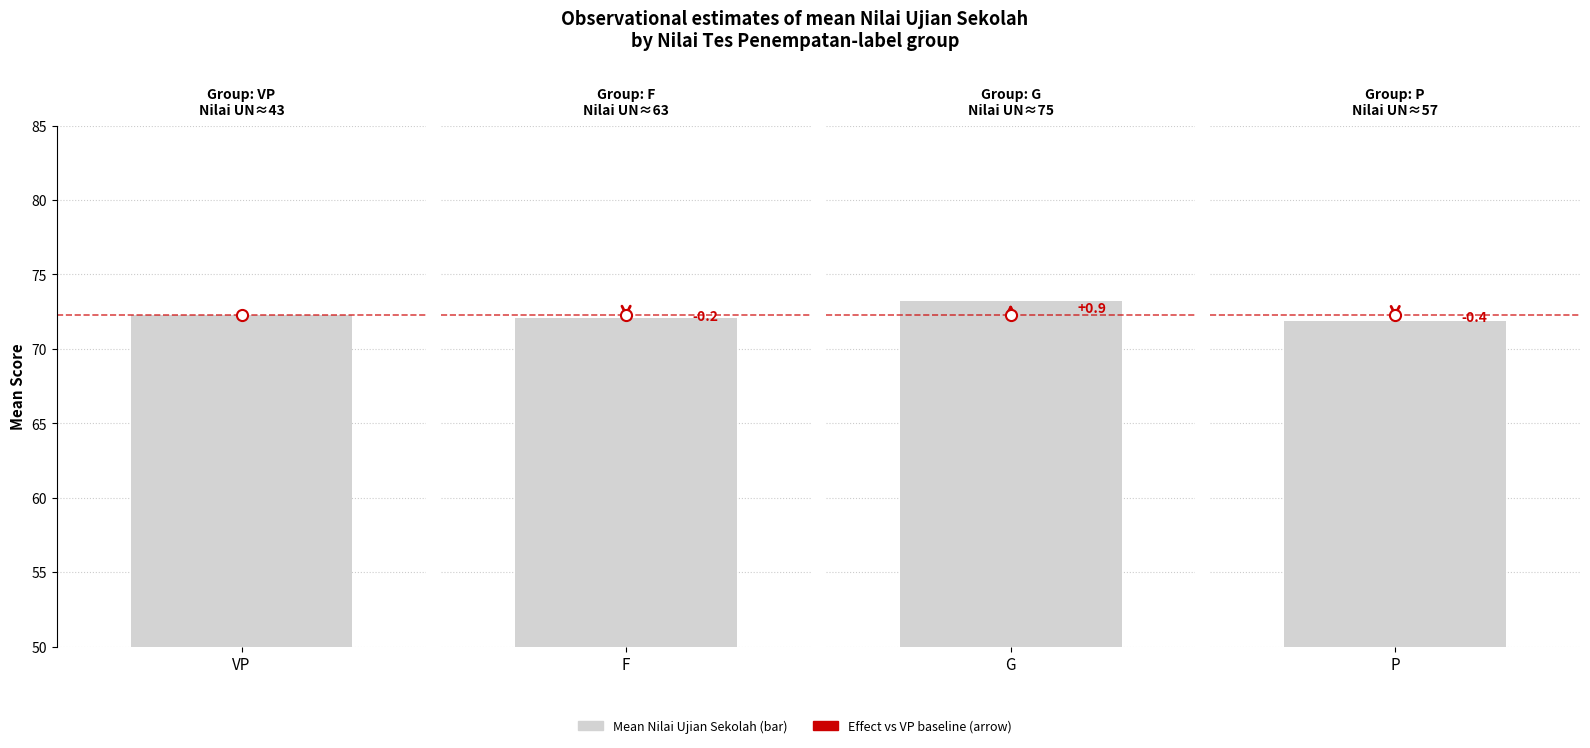

What is the maximum value for Nilai UN?

74.8